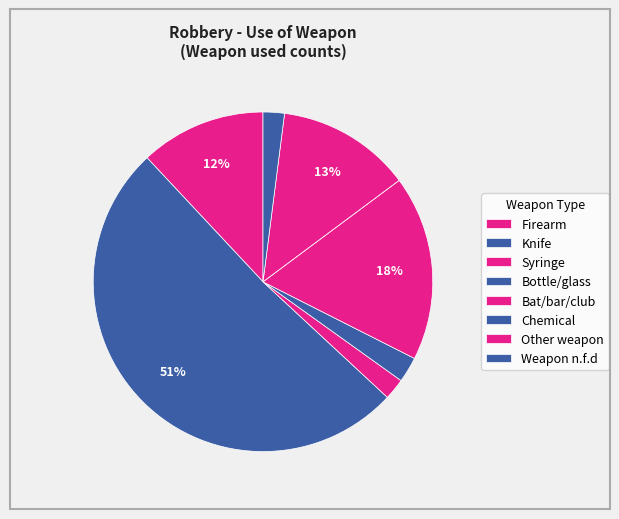

What is the ratio of the value at Bottle/glass to the value at Weapon n.f.d?

1.2